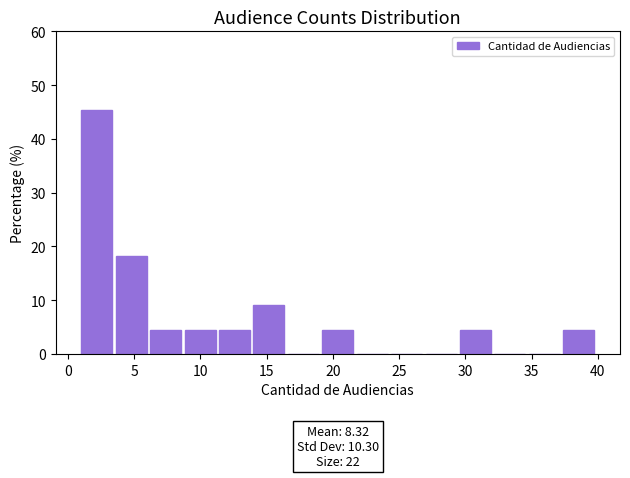

Over which range of the x-axis is the bar tallest?

1.0 to 3.6